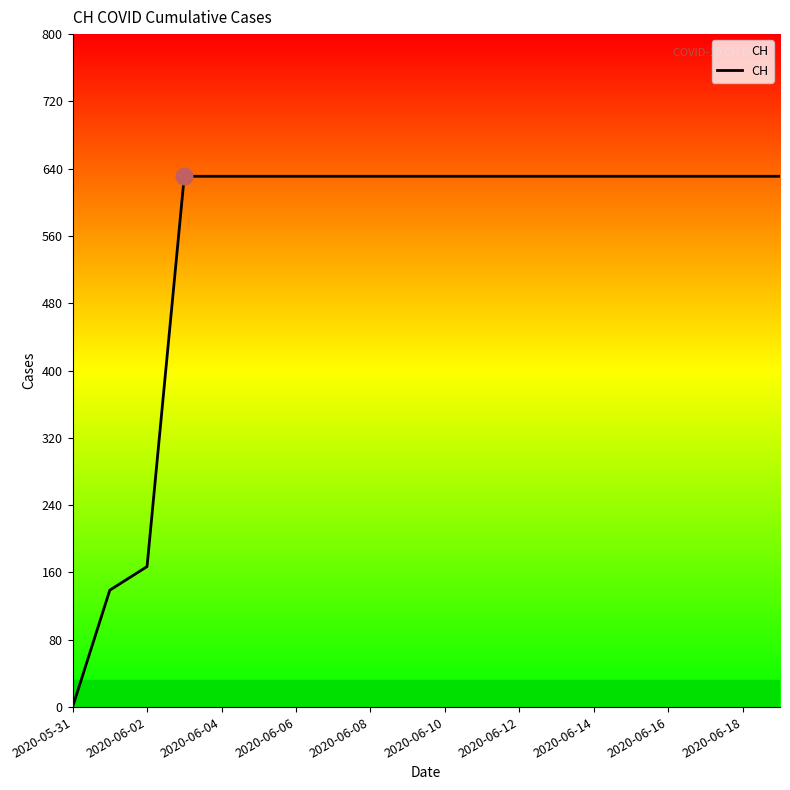

What is the maximum value shown in the chart?

631